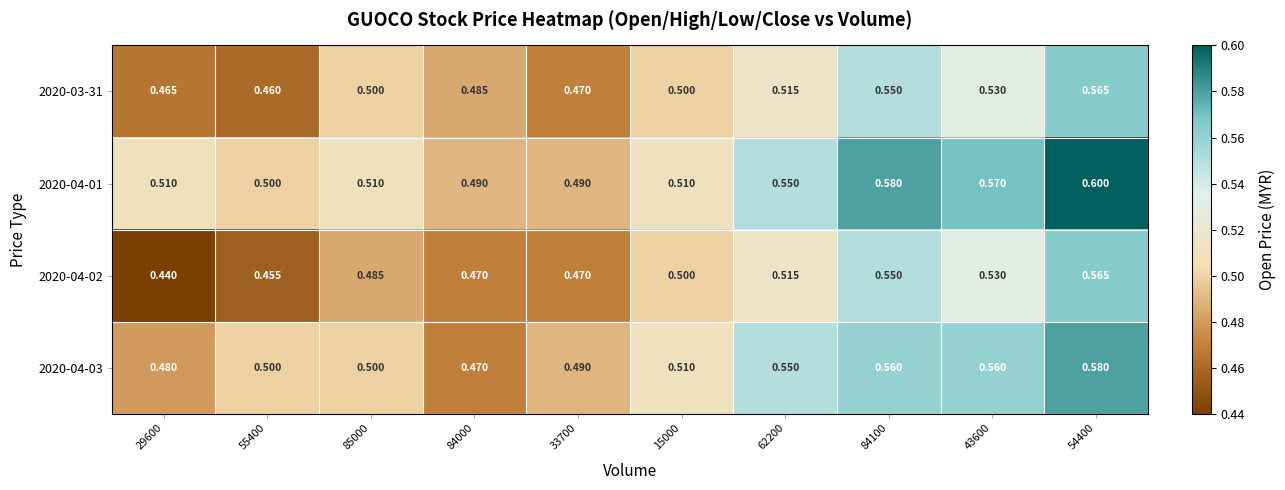

Is the value of 2020-04-01 at 15000 greater than the value of 2020-04-03 at 85000?

Yes